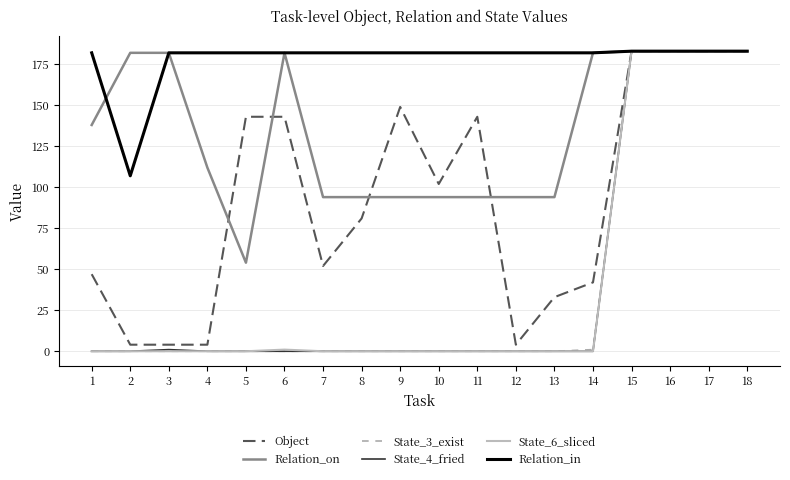

What is the highest value of the Object series?

183